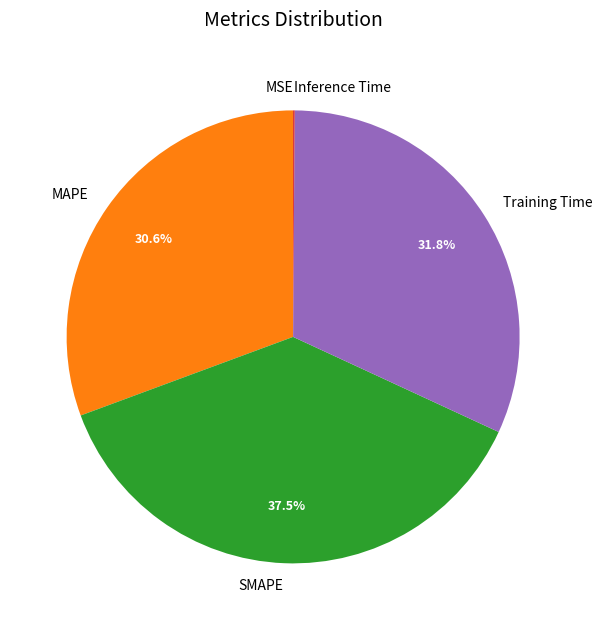

To the nearest percent, what is the average slice percentage?

20%